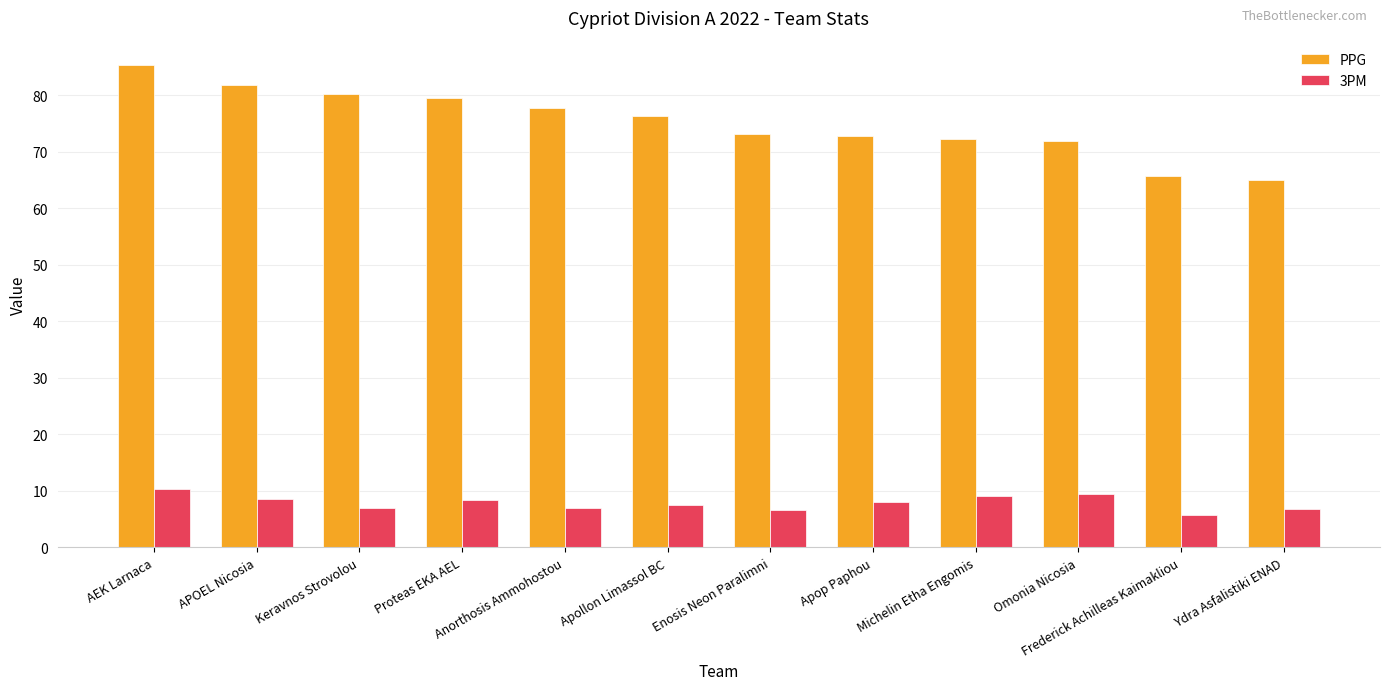

The value of 3PM at Keravnos Strovolou is 3.1. True or false?

False